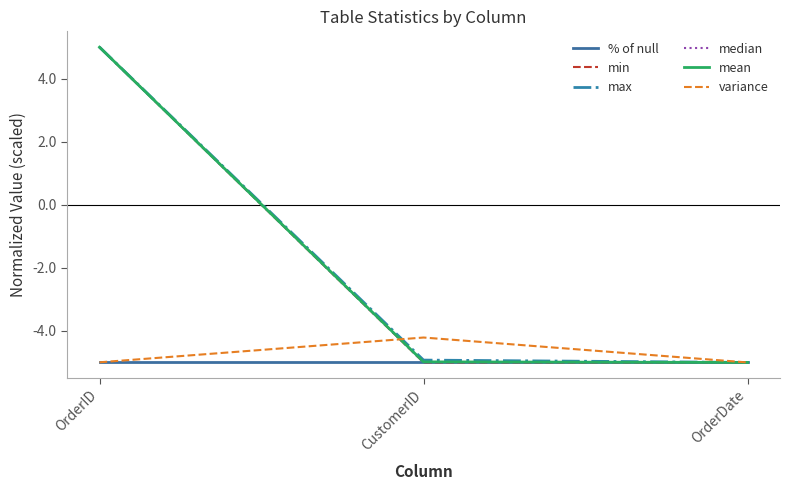

True or false: % of null has a value of -5.0 at OrderID.

True